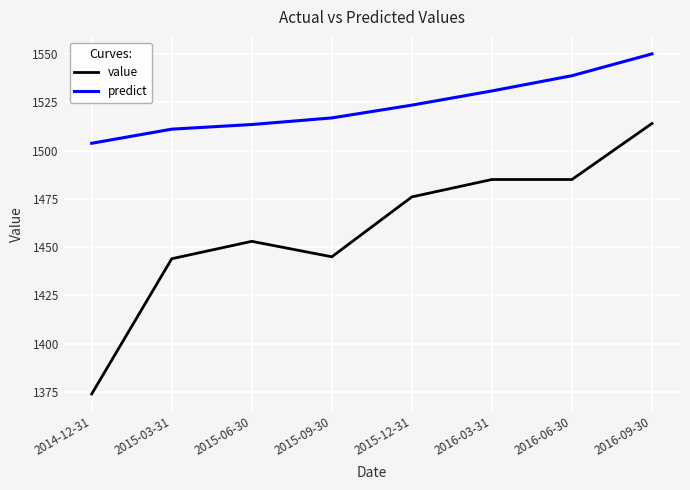

Reading left to right, extract all data points from this chart.

value: 2014-12-31=1374.0	2015-03-31=1444.0	2015-06-30=1453.0	2015-09-30=1445.0	2015-12-31=1476.0	2016-03-31=1485.0	2016-06-30=1485.0	2016-09-30=1514.0
predict: 2014-12-31=1503.7	2015-03-31=1511.1	2015-06-30=1513.5	2015-09-30=1516.9	2015-12-31=1523.5	2016-03-31=1530.8	2016-06-30=1538.7	2016-09-30=1550.0